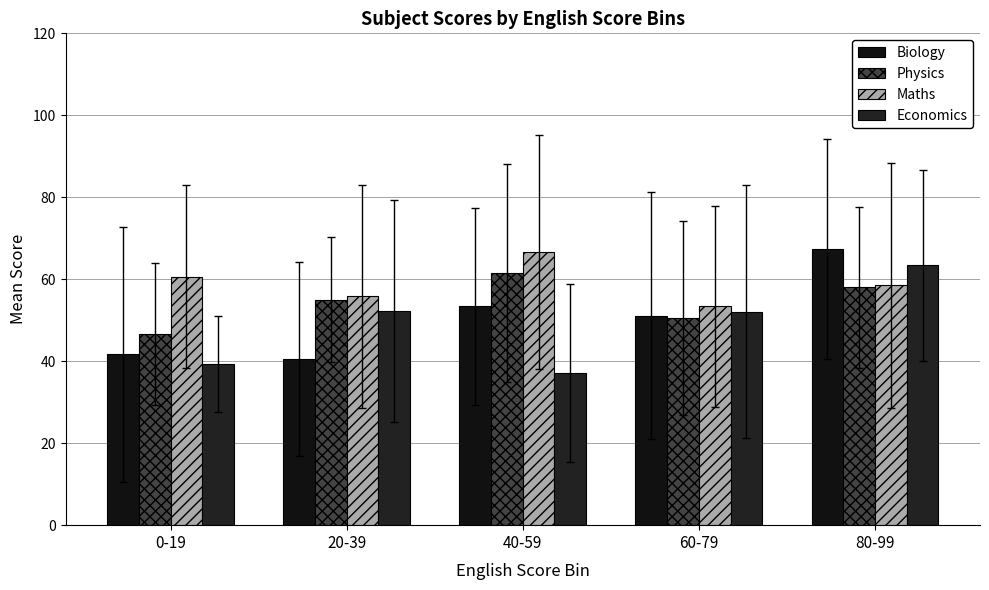

What is the difference between the Maths values at 60-79 and 80-99?

5.1